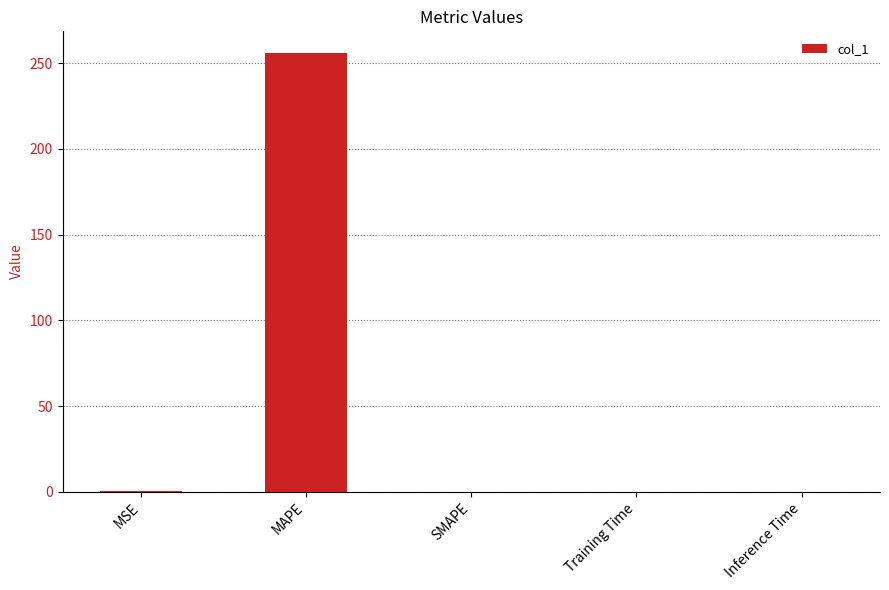

True or false: the data shows 103.8 at SMAPE.

False